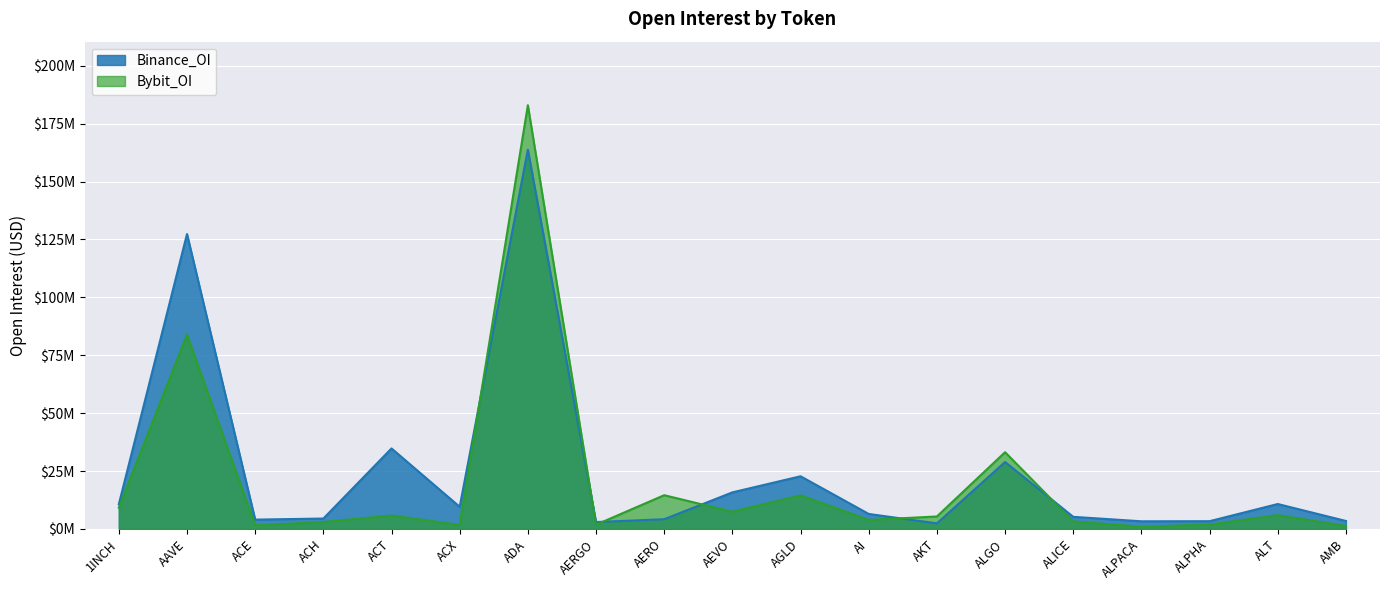

Reading left to right, what are all the values shown in this chart?

Binance_OI: 10675745	127344796	4017805	4476346	34750786	9556463	163777254	2965030	4184021	15781495	22731078	6464416	2399052	28896531	5216536	3290557	3335842	10752049	3432251
Bybit_OI: 9181203	83851784	1545066	2962758	5772843	1727167	182968993	1820628	14562982	7399362	14465777	3881074	5374860	33124286	3219180	911243	1895470	5912289	1269236